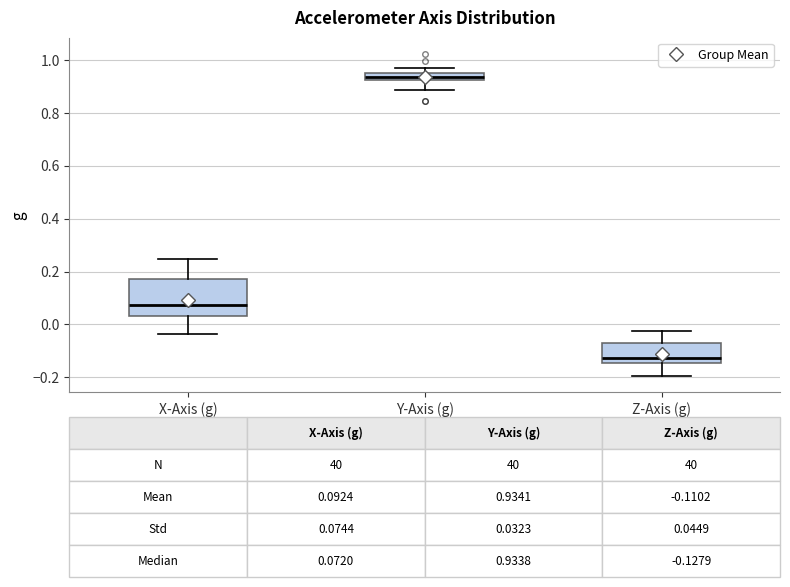

Which box is the tallest, from its lower edge to its upper edge?

X-Axis (g)